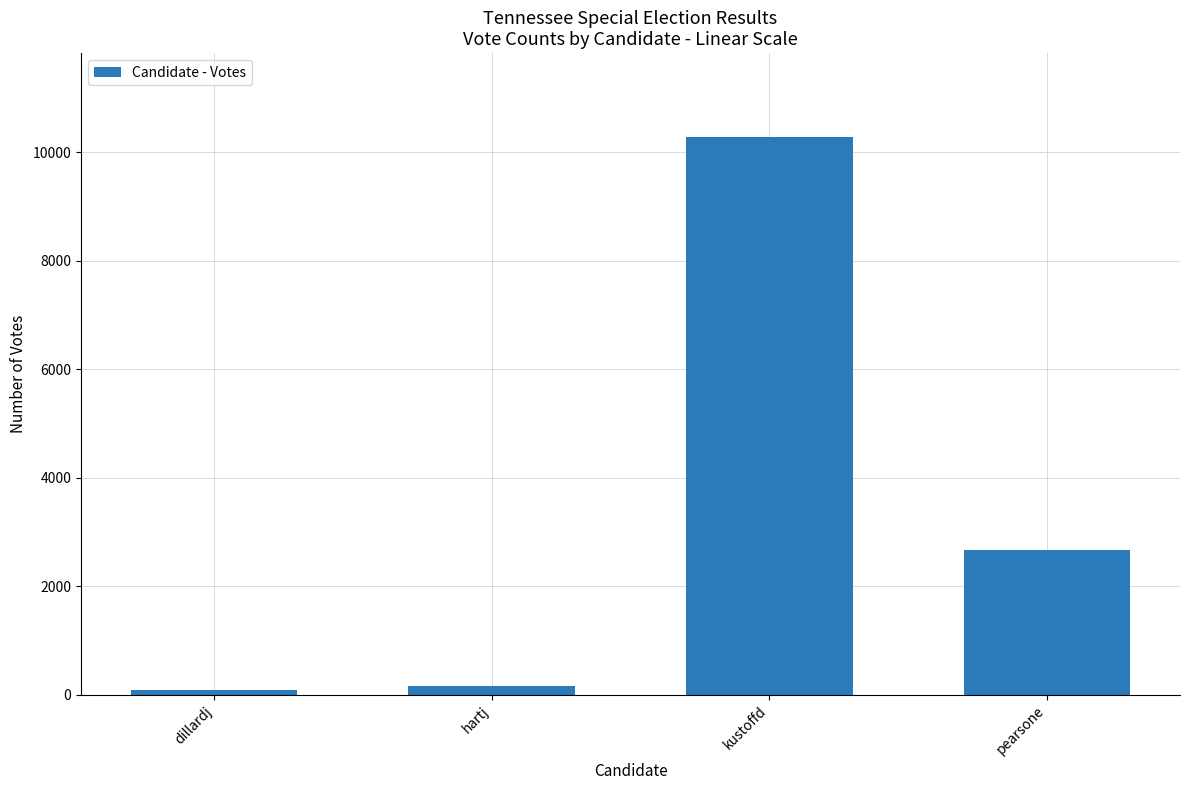

How many data points does each series have?

4